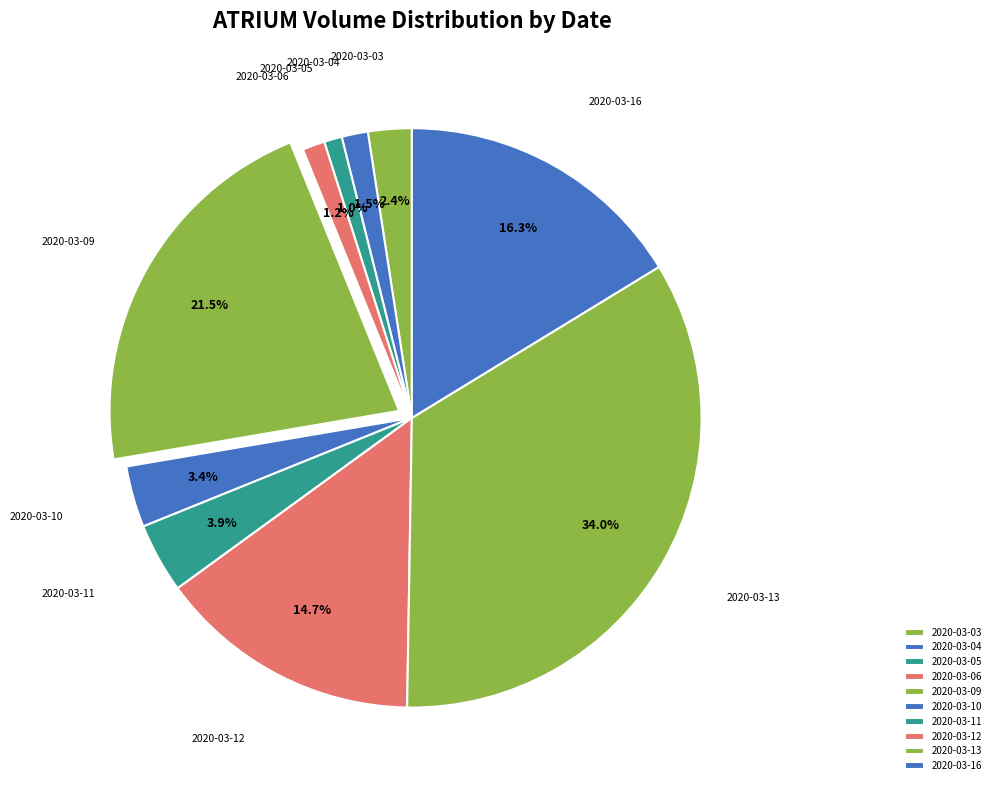

What is the largest slice in the pie chart?

2020-03-13